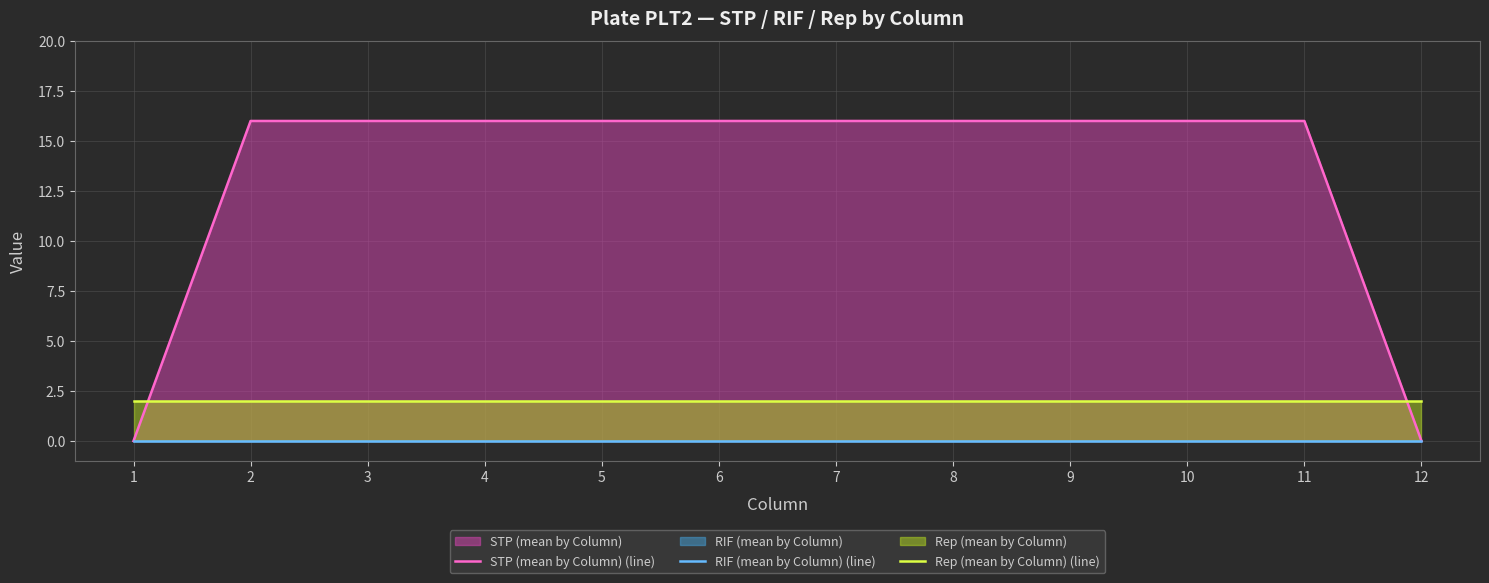

Is it true that STP (mean by Column) (line) equals 16 at 6?

True